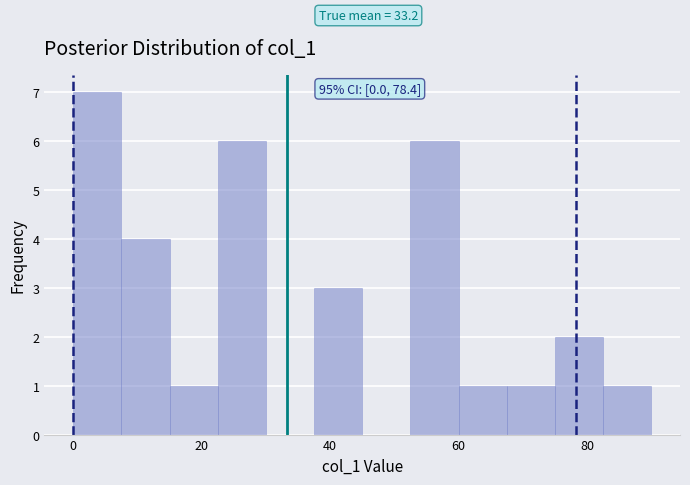

Read against the x-axis, roughly where is the centre of the tallest bar?

4